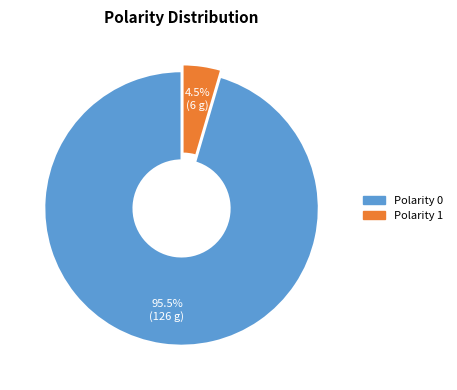

Is there a majority slice in this chart?

Yes